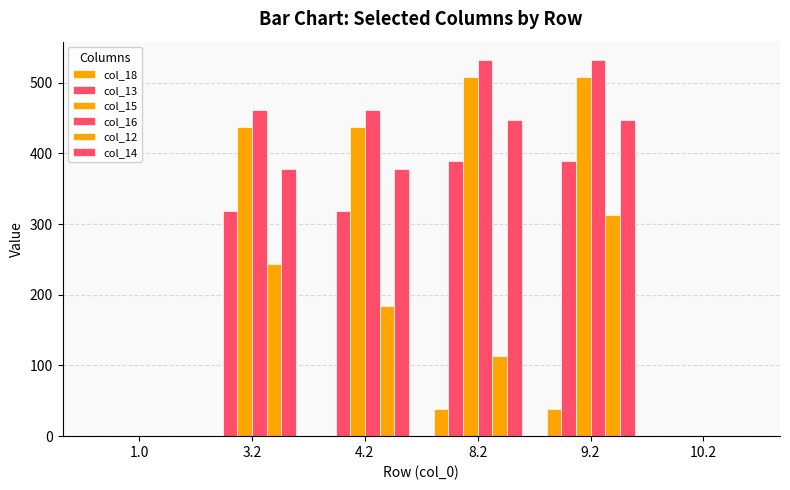

List the labels in order of col_13 value, smallest first.

1.0, 10.2, 4.2, 3.2, 9.2, 8.2